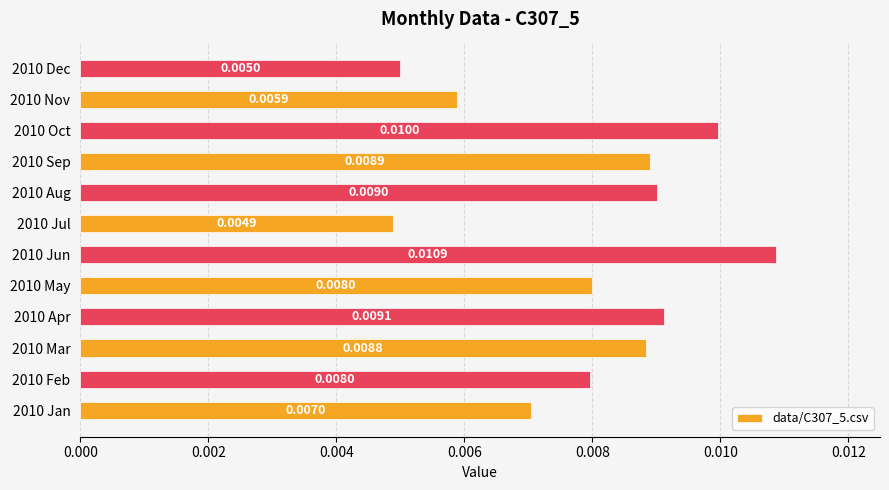

Which has a higher value, 2010 May or 2010 Oct?

2010 Oct